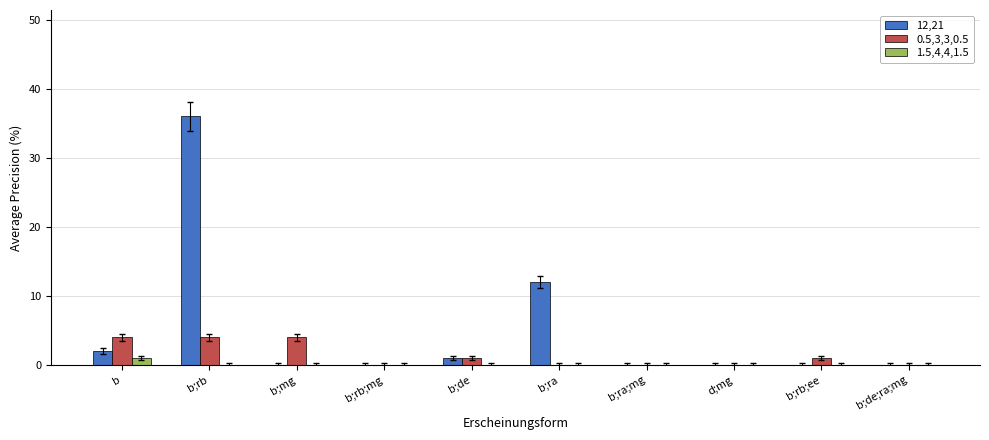

Is it true that 1.5,4,4,1.5 equals 0 at b;ra;mg?

True